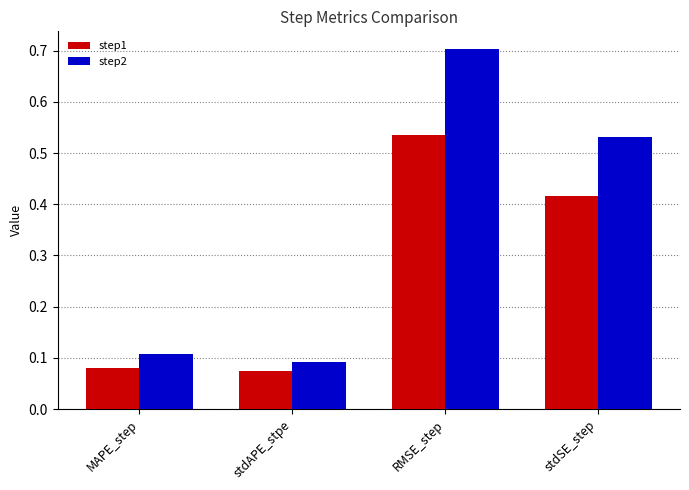

At which label is step2 closest to 0?

stdAPE_stpe